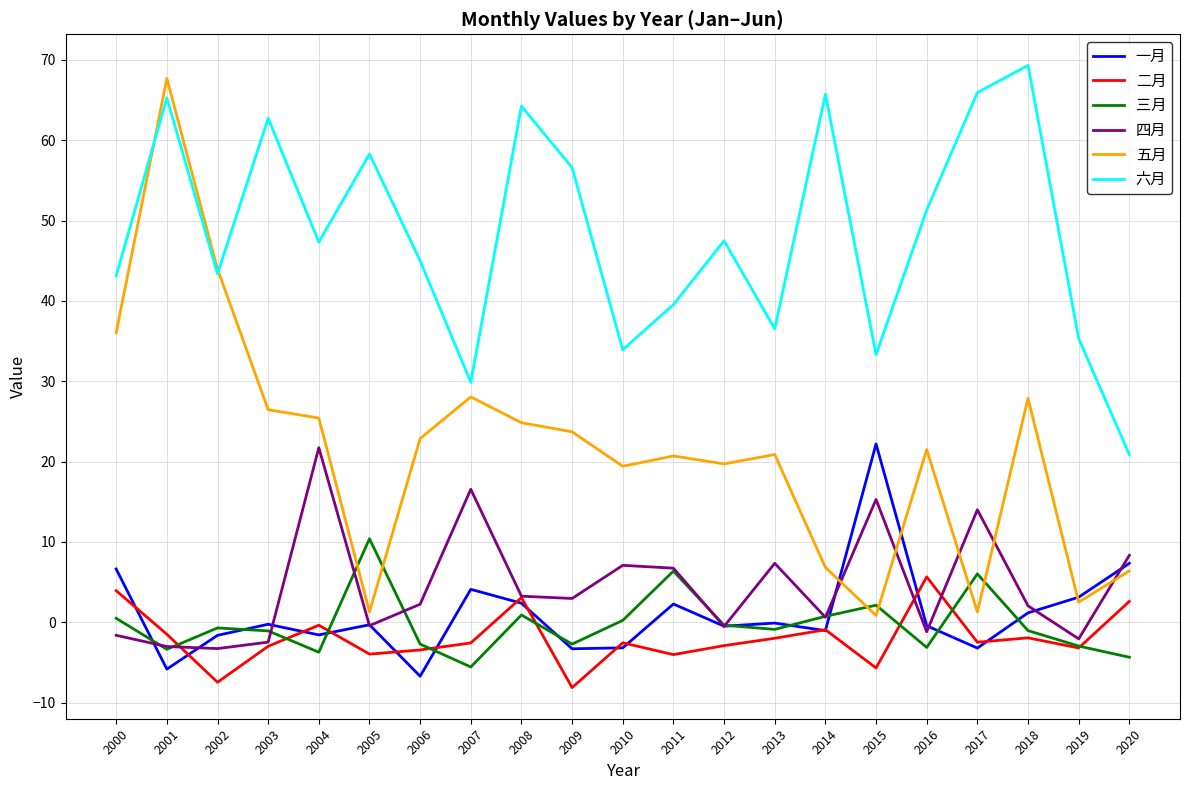

Which series changed the most between 2001 and 2003?

五月